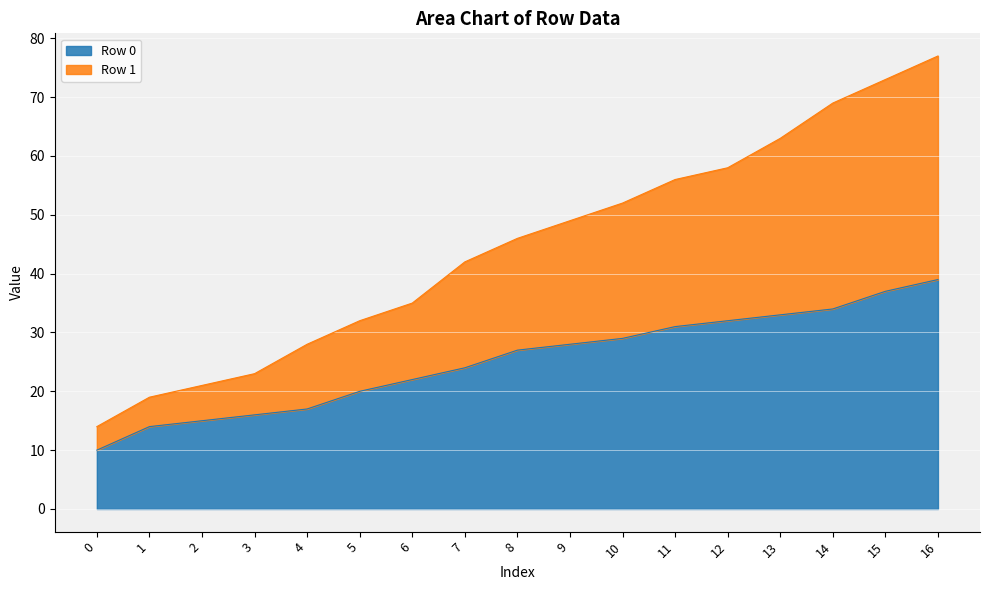

True or false: Row 0 and Row 1 cross at least once.

False